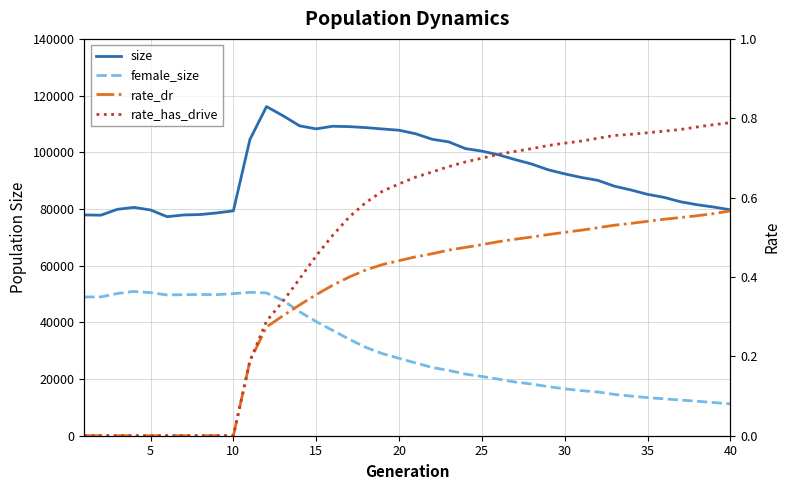

How many lines are shown in the chart?

4